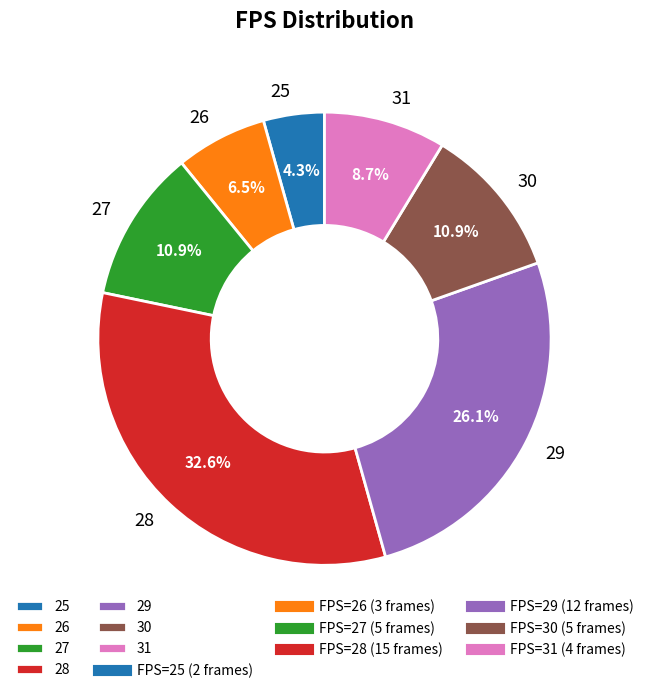

How many segments does this pie chart have?

7